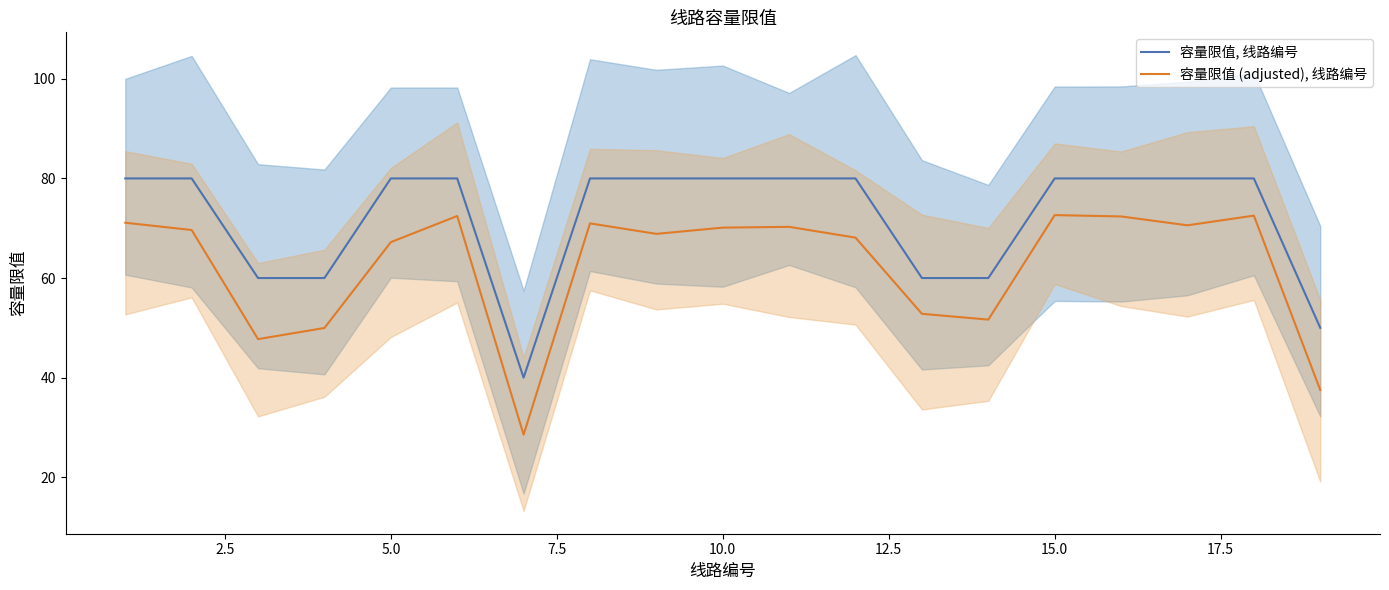

Is it true that 容量限值, 线路编号 equals 113.8 at 10.0?

False